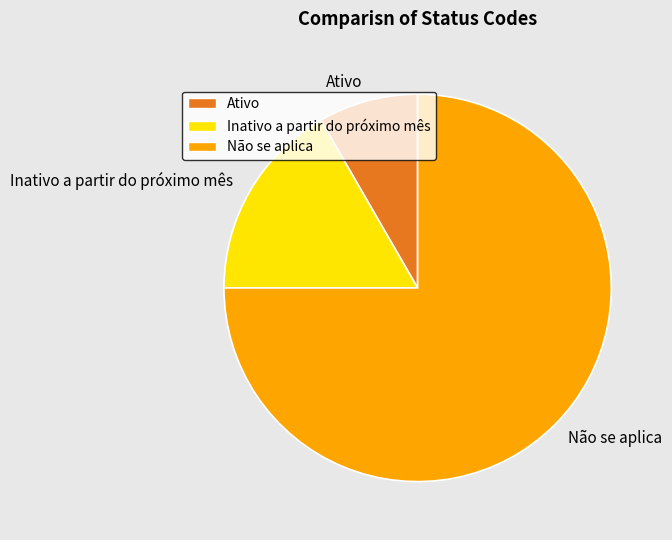

How many slices are in this pie chart?

3